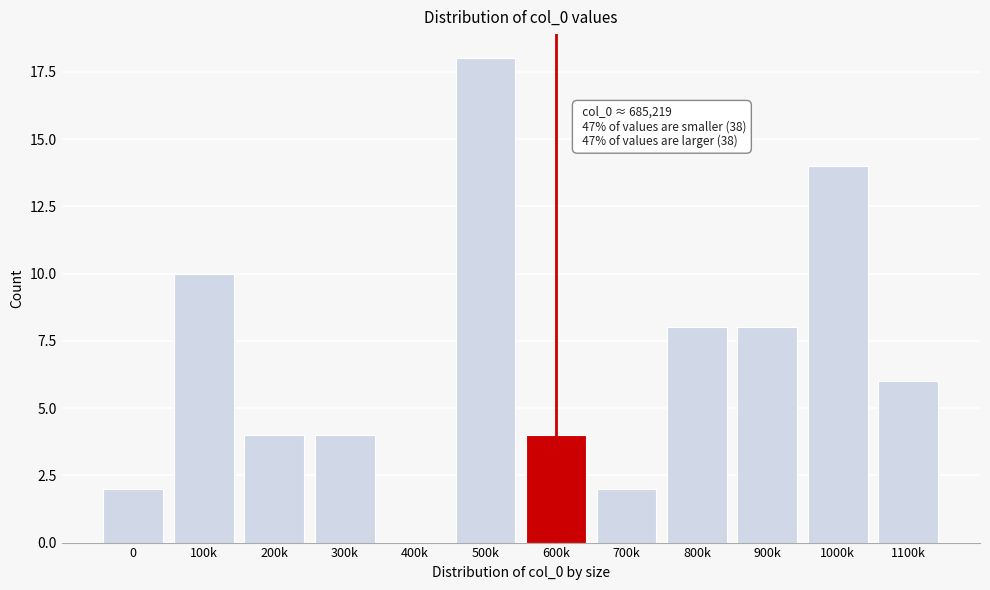

Reading left to right, list all the values displayed in this chart.

0=2	100k=10	200k=4	300k=4	400k=0	500k=18	600k=4	700k=2	800k=8	900k=8	1000k=14	1100k=6